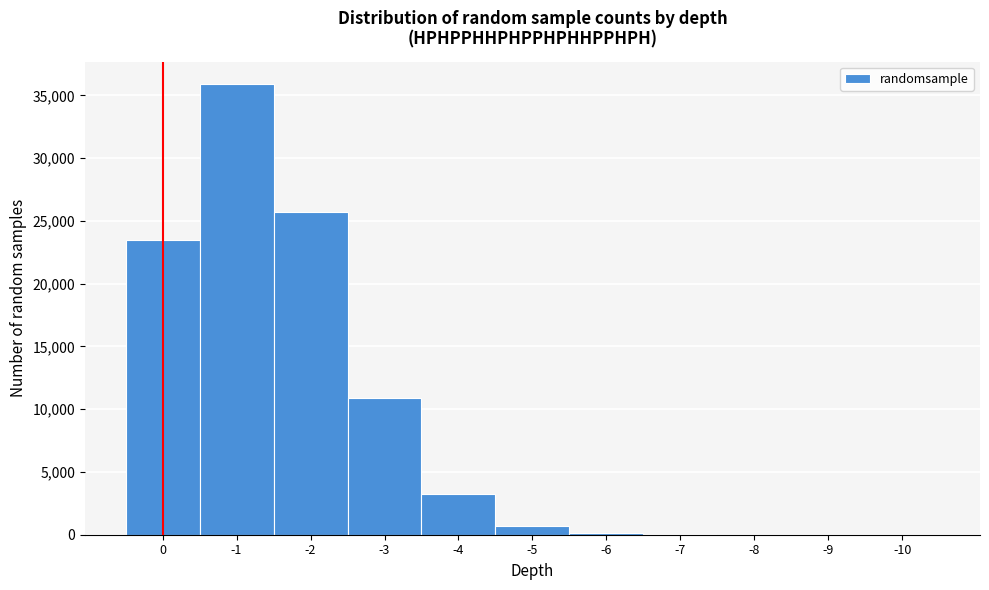

What is the change in value from 0 to -2?

+2265